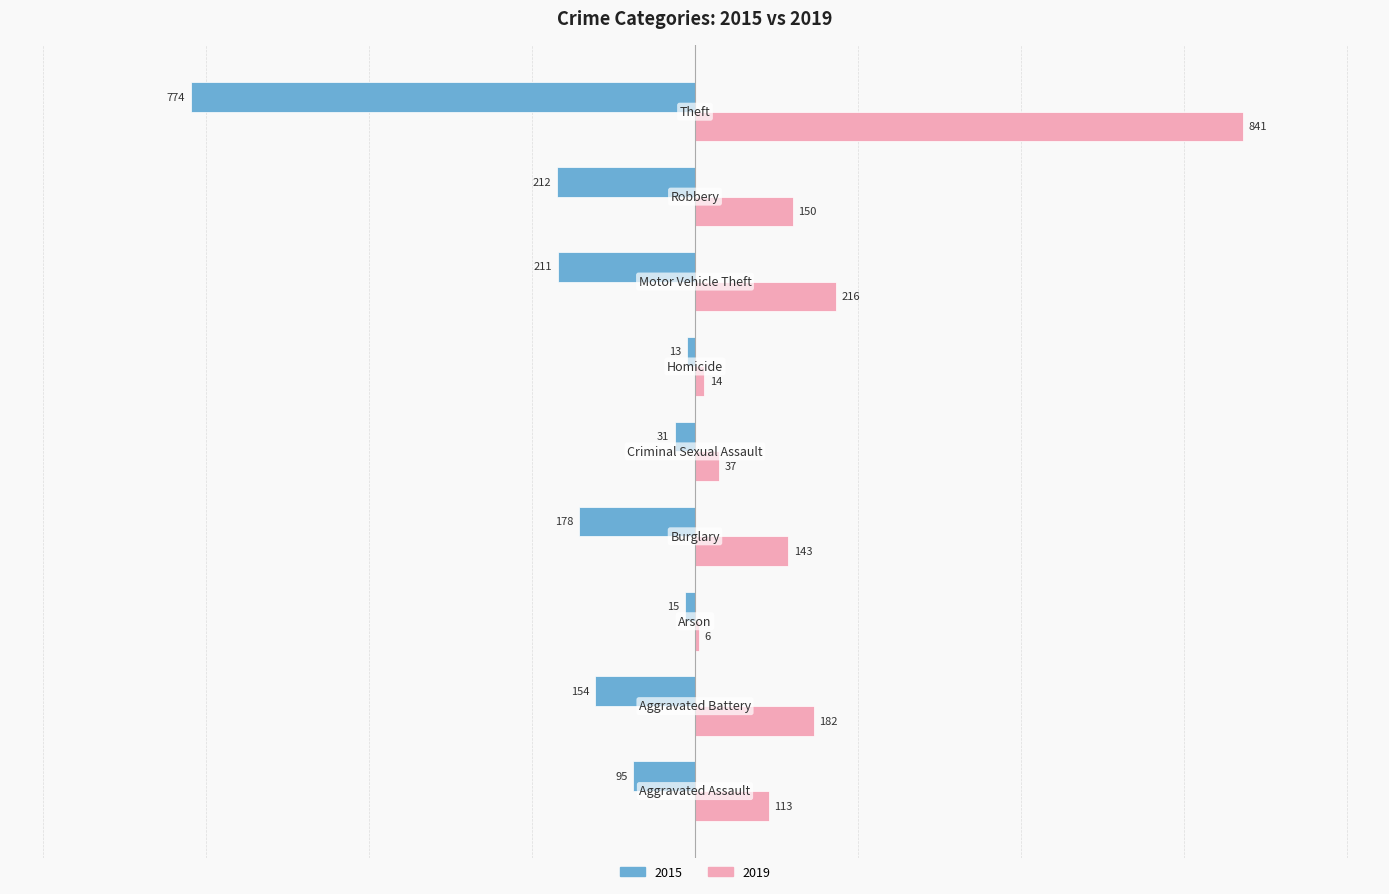

Which series has the largest total across all categories?

2019